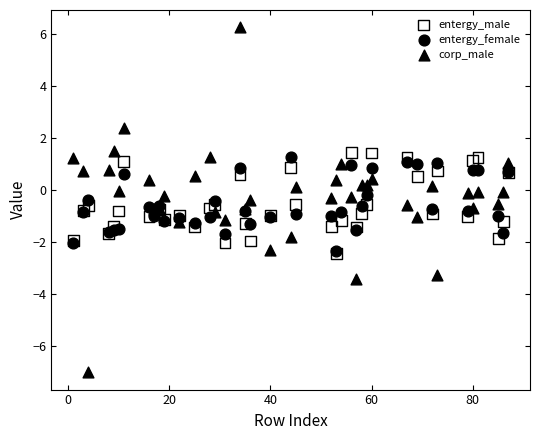

What are all the series names shown in the legend?

entergy_male, entergy_female, corp_male